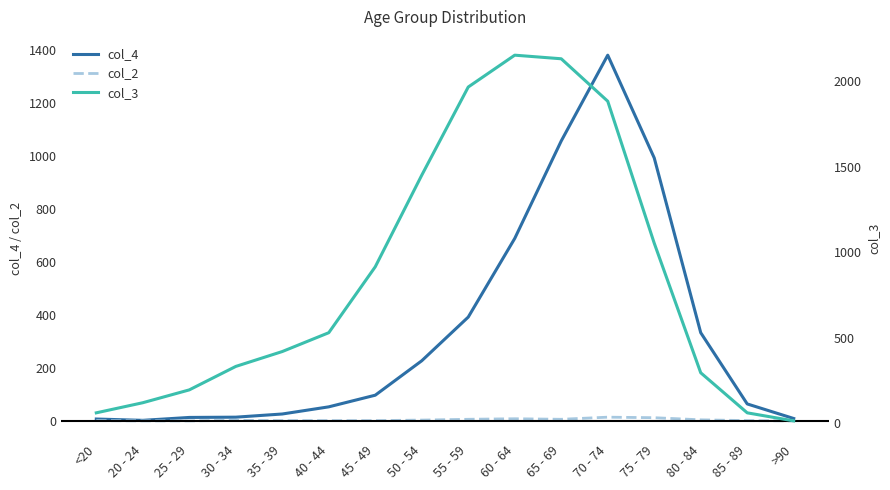

How many data points in col_3 are less than 530?

8